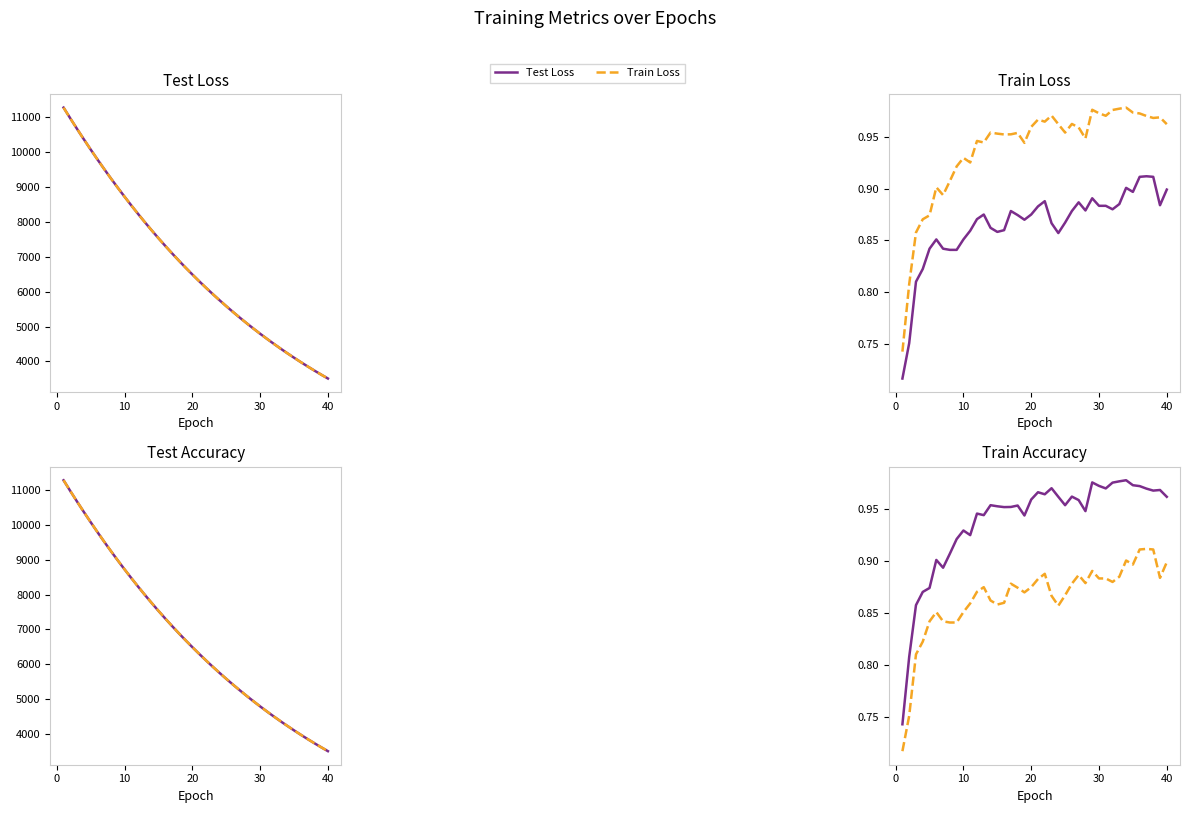

What value does the Train Loss series have at 10?

8470.5